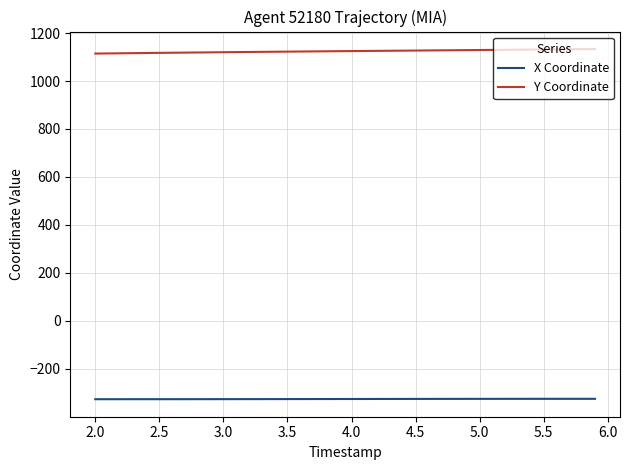

What is the highest value of the X Coordinate series?

-324.6